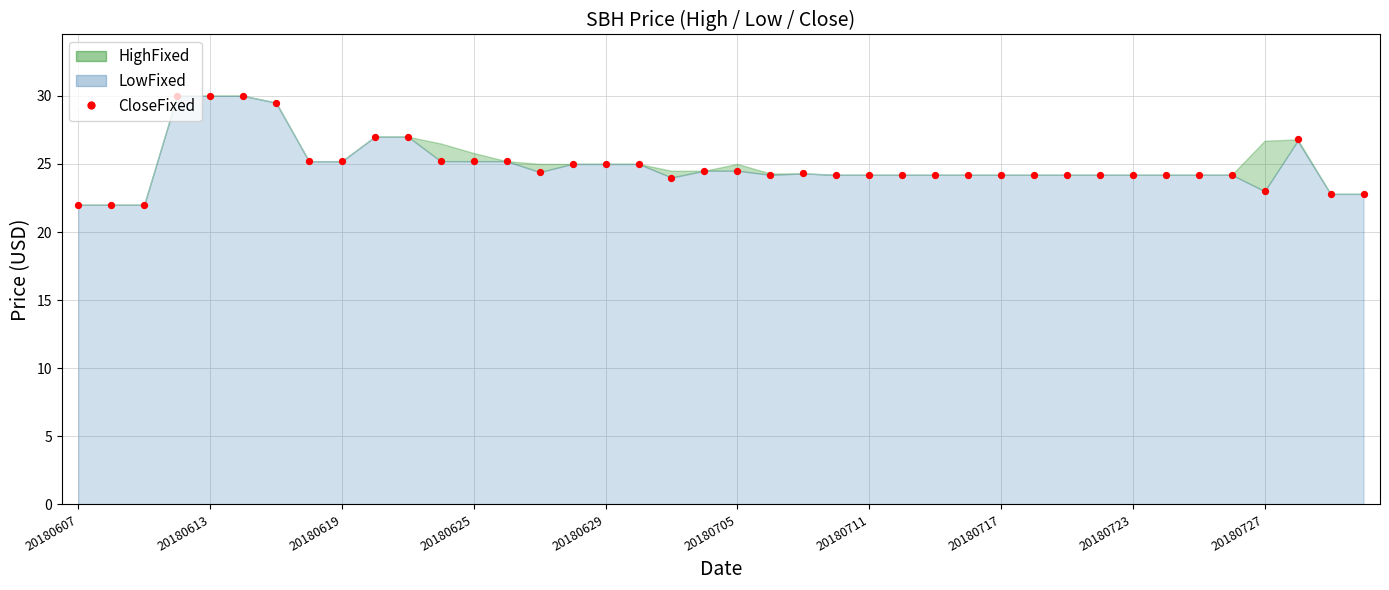

What is the change in value from 30 to 37?

+2.6